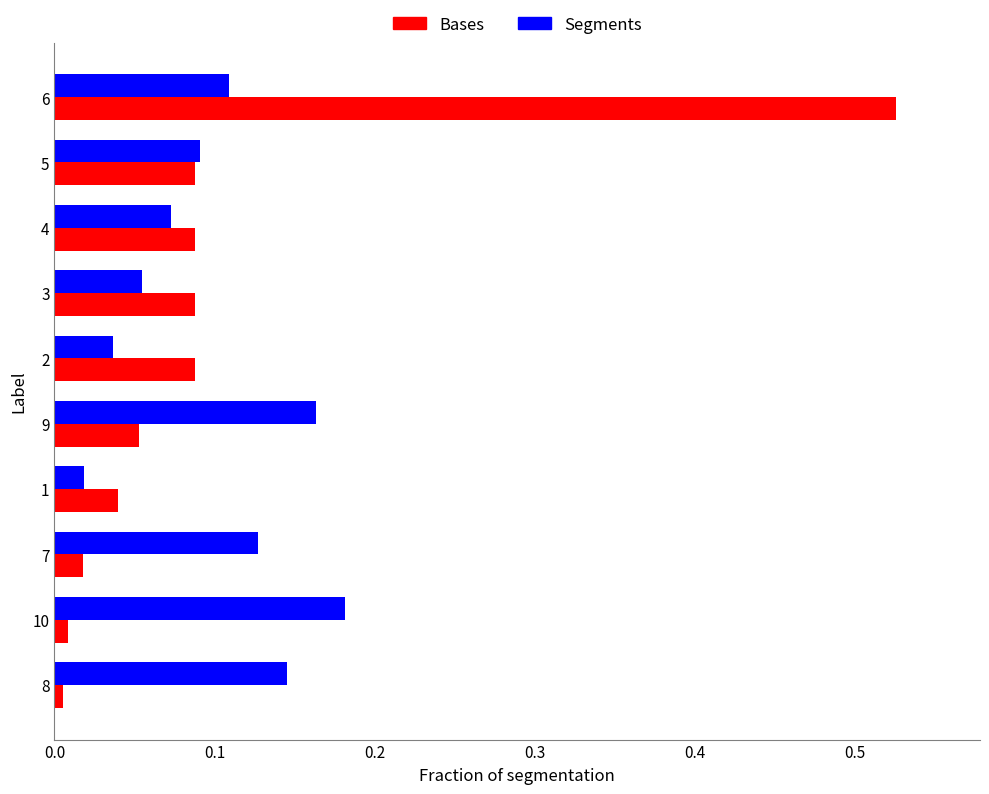

Rank the series by their maximum value, from lowest to highest.

Segments, Bases